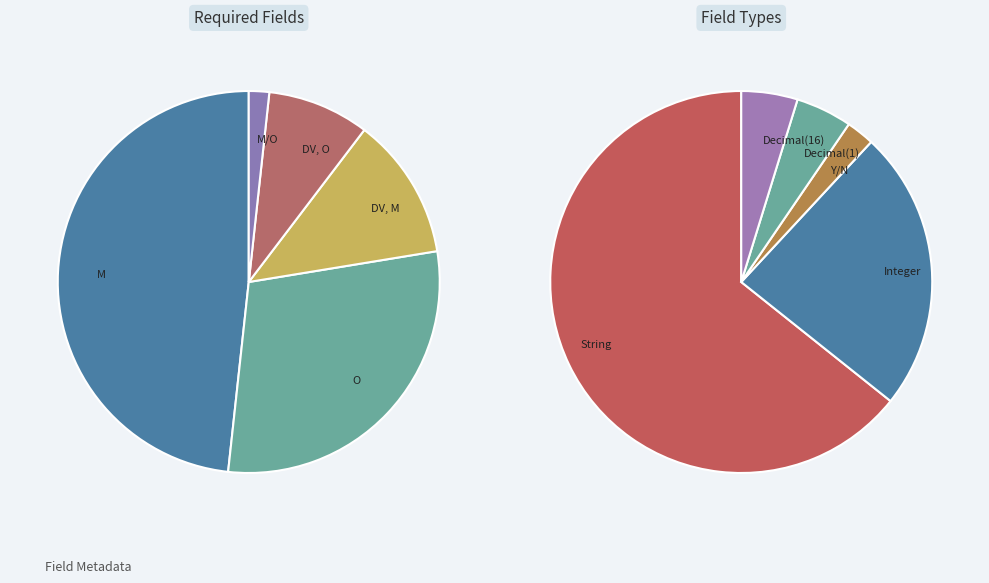

Does any single category account for the majority?

No